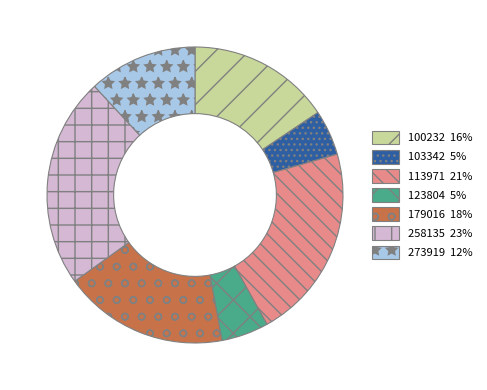

Is there any slice that represents more than half of the pie?

No